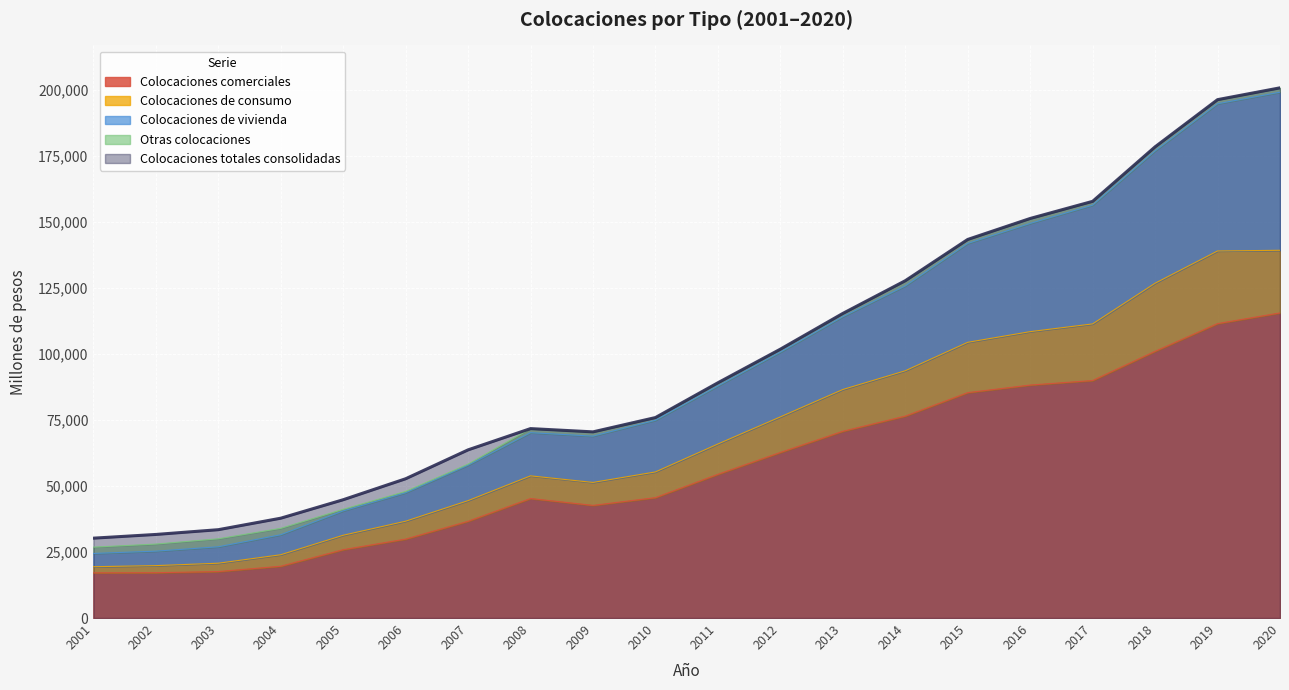

True or false: Colocaciones comerciales and Colocaciones totales consolidadas intersect in this chart.

False